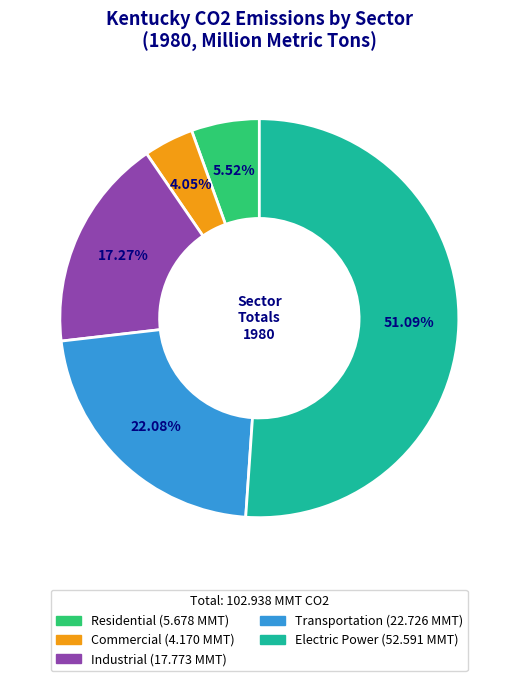

Rank the categories by value from lowest to highest.

Commercial, Residential, Industrial, Transportation, Electric Power